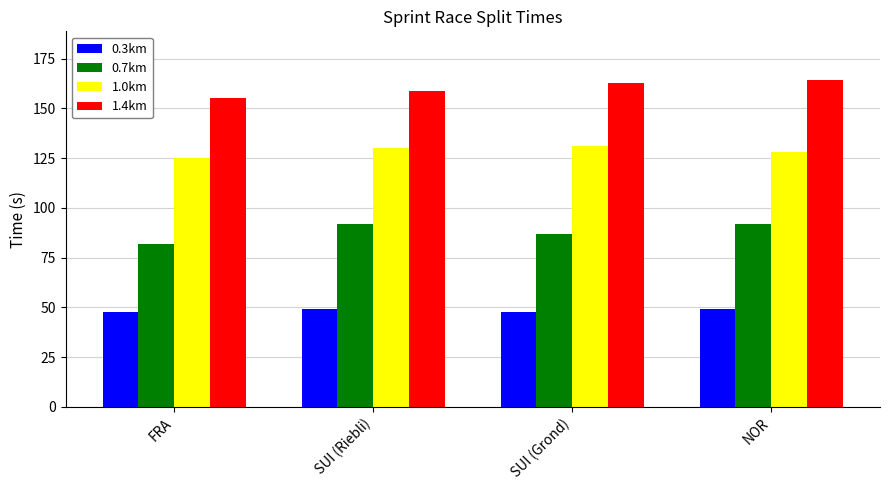

At which label does 1.4km reach its minimum?

FRA